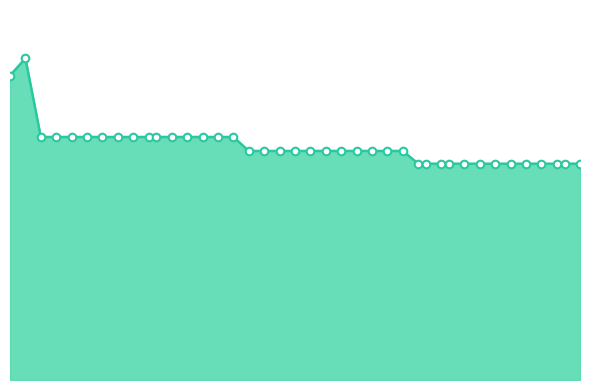

Is this an area chart (filled region under the line)?

Yes